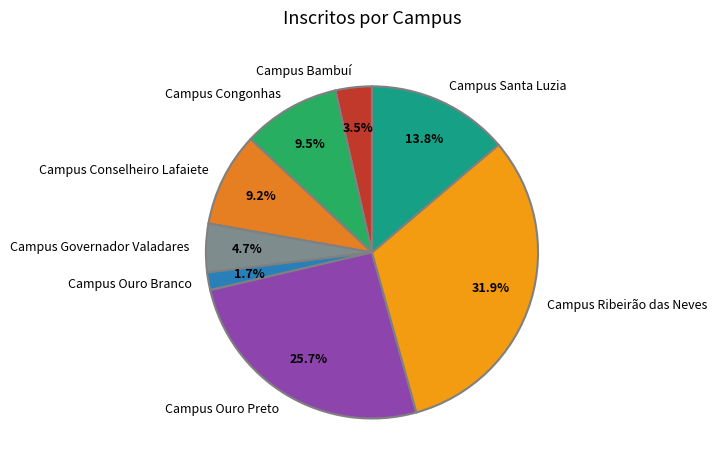

To the nearest percent, what is the difference between the largest and smallest slice percentages?

30%